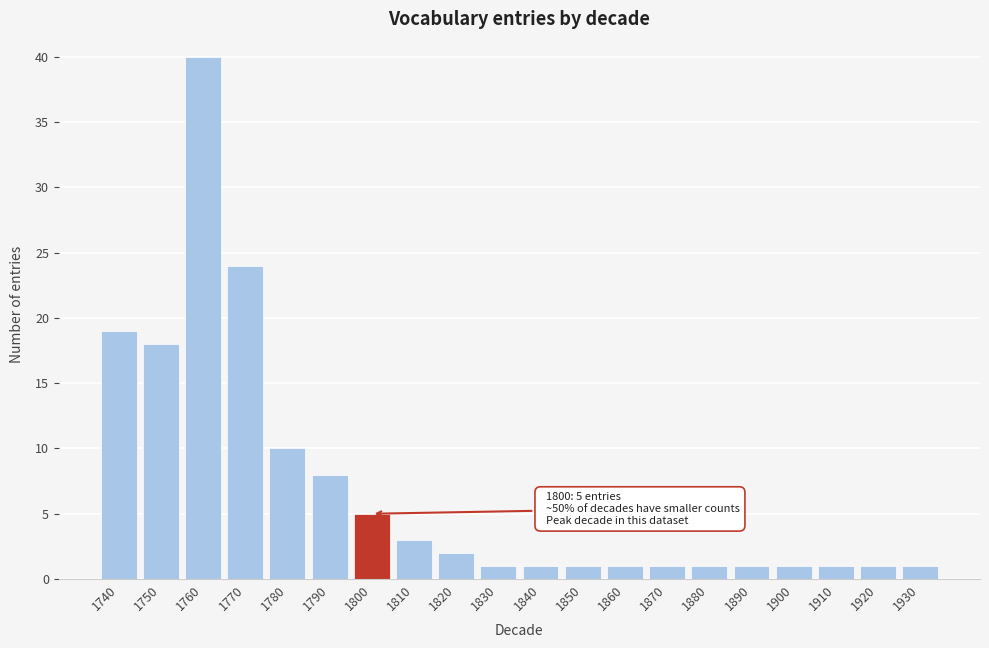

Reading left to right, list all the values displayed in this chart.

19	18	40	24	10	8	5	3	2	1	1	1	1	1	1	1	1	1	1	1